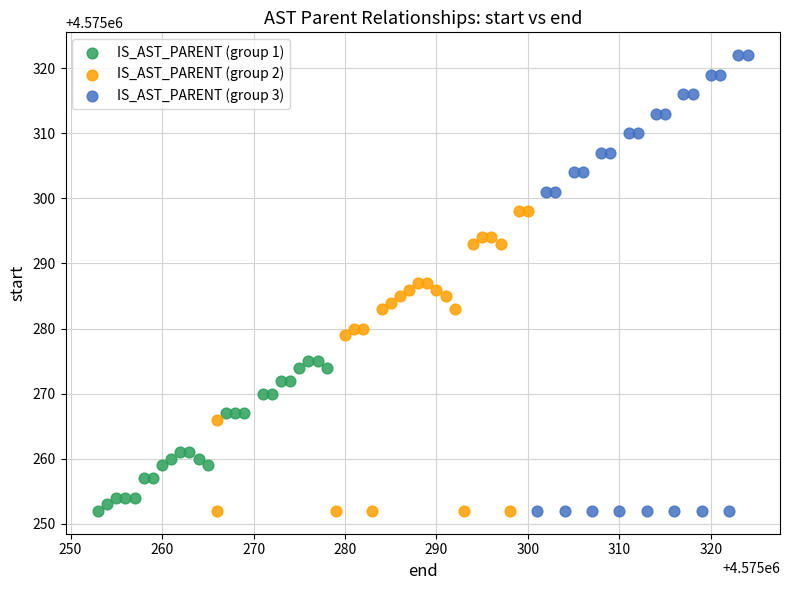

Which series reaches the maximum Y coordinate?

IS_AST_PARENT (group 3)